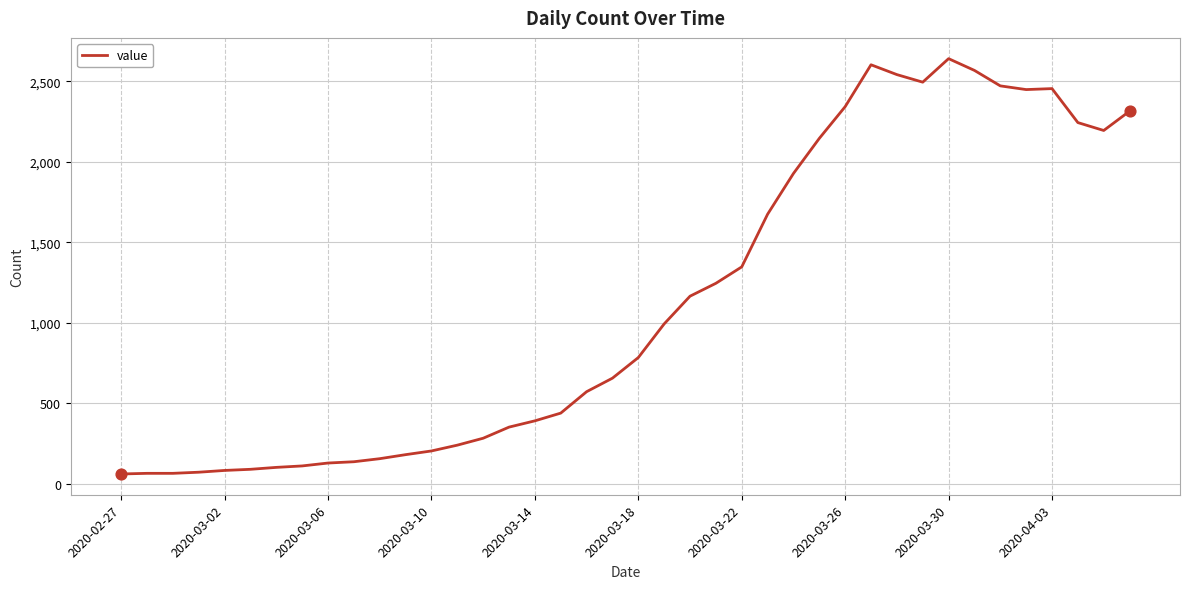

What is the greatest value displayed?

2640